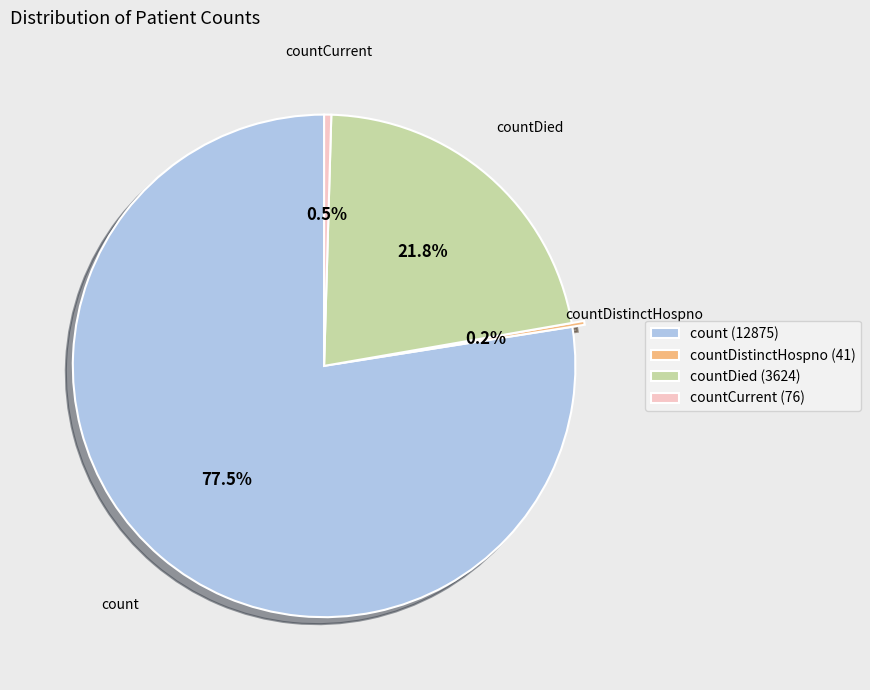

Is there any slice that represents more than half of the pie?

Yes